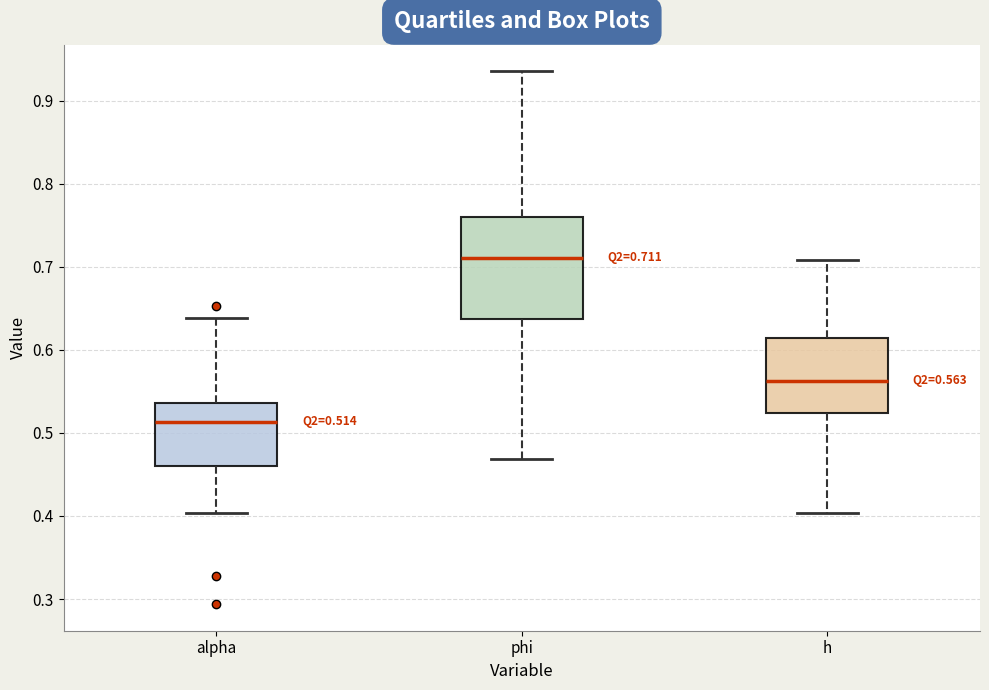

Which box has the lowest median line?

alpha